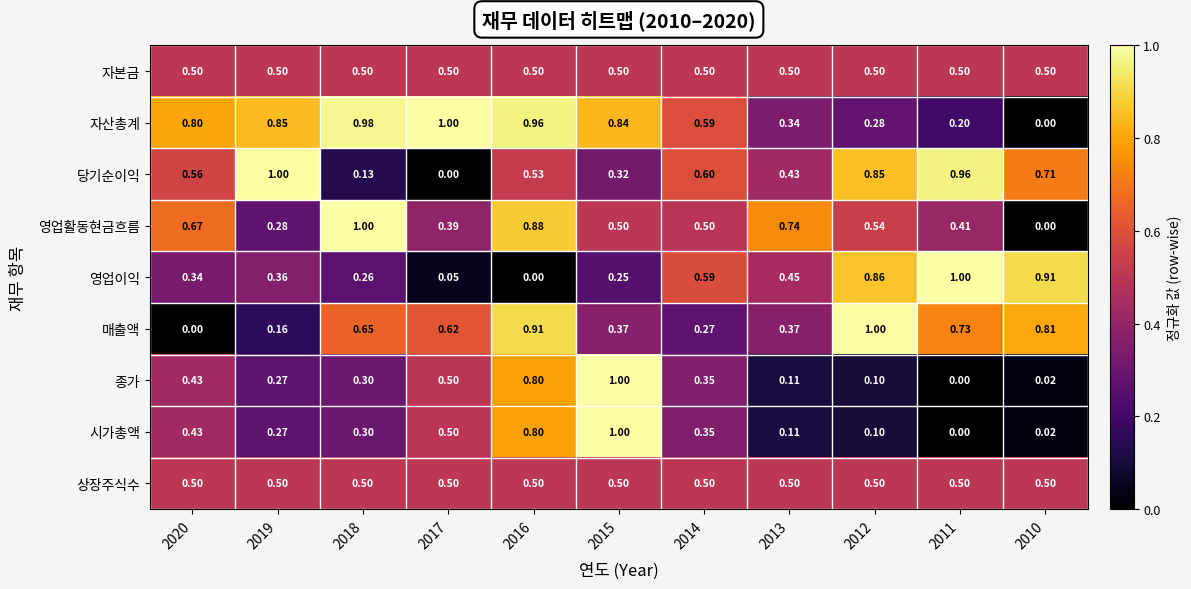

What is the spread (max minus min) of values at 2017?

1.0